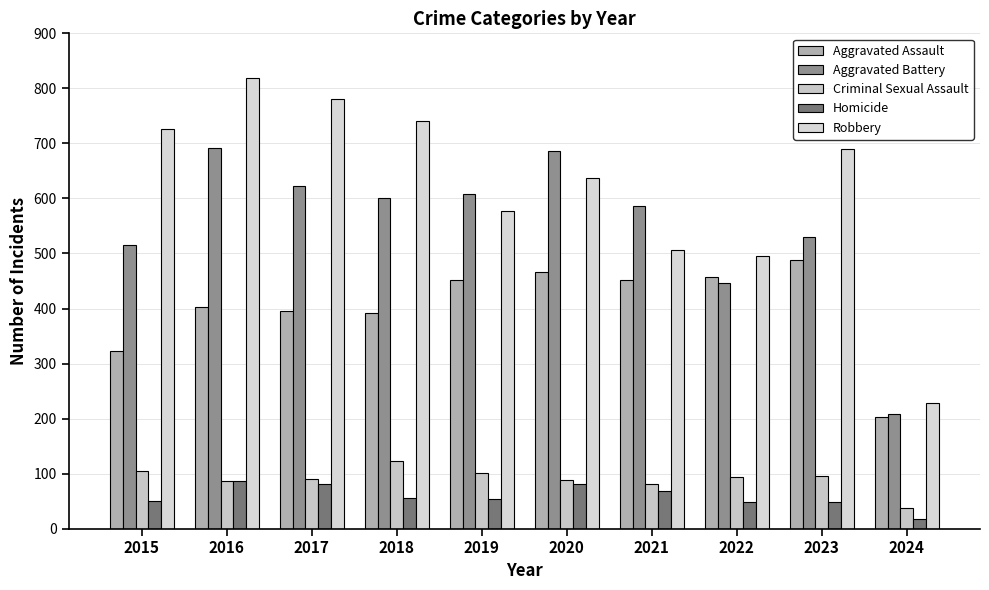

What is the total value across all series at 2015?

1719